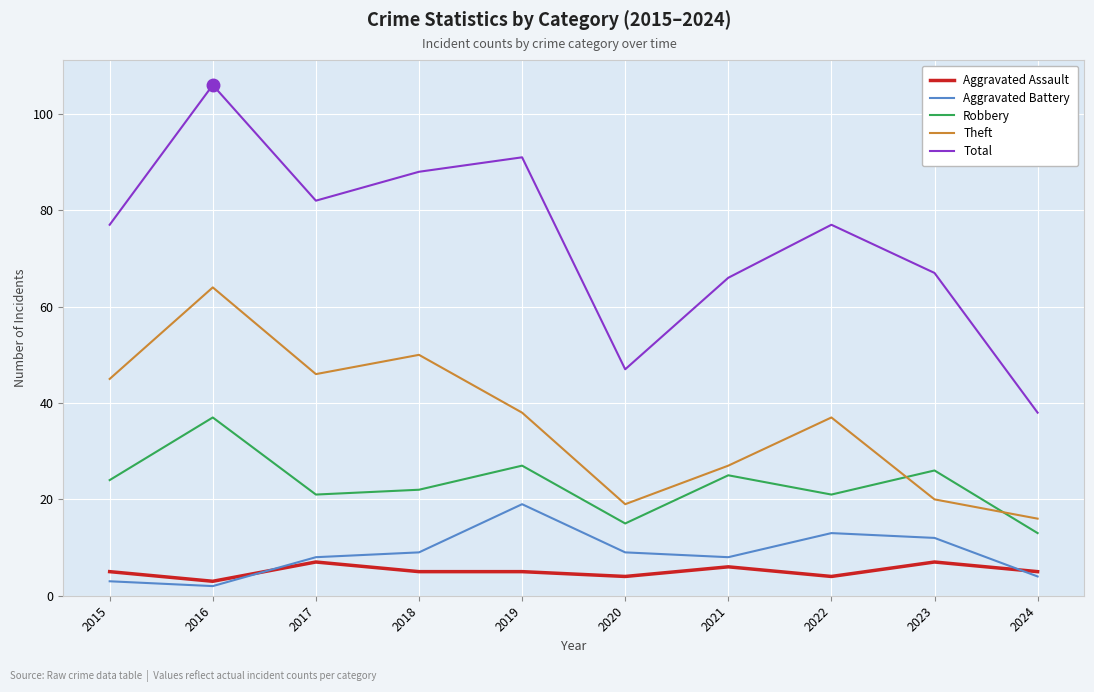

Which category has the highest value across all series?

2016